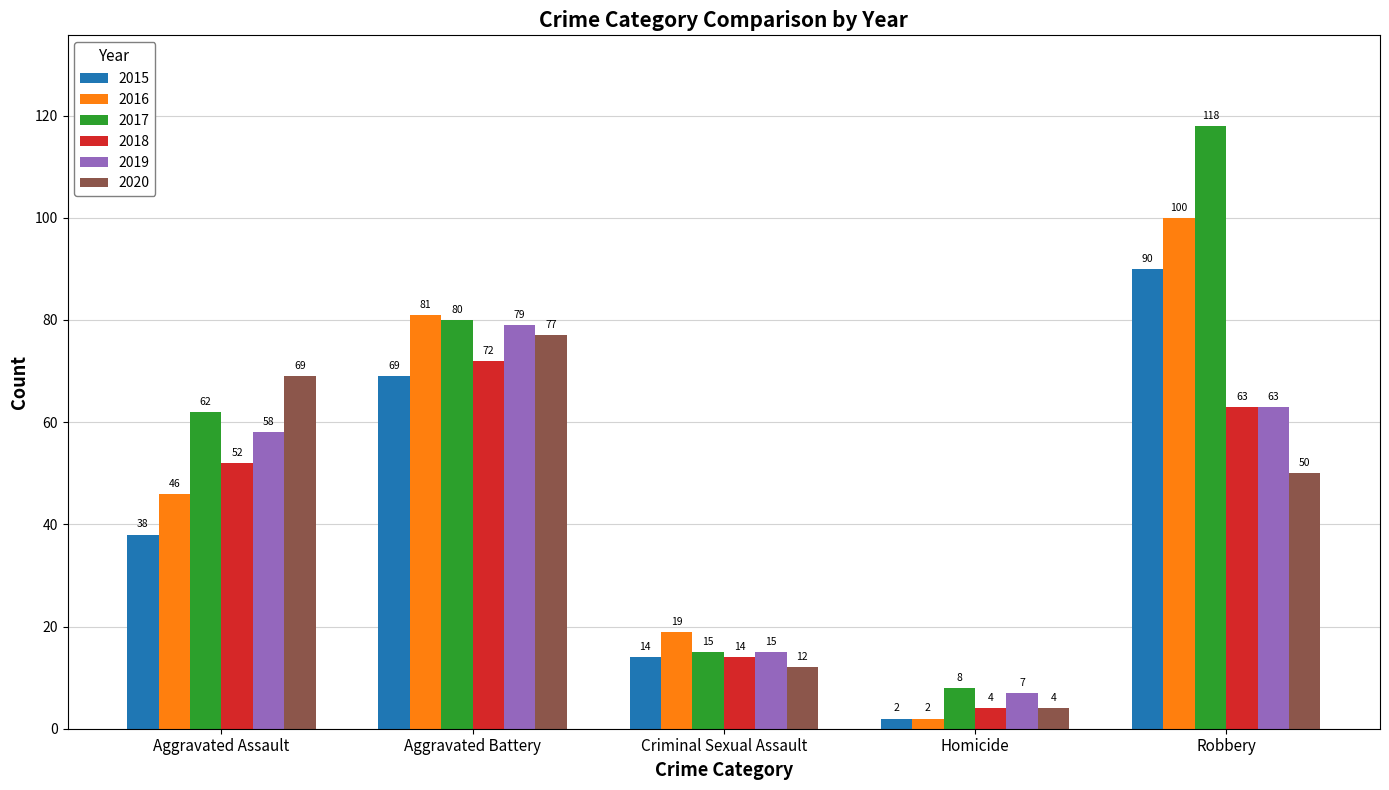

What is the label of the 1st bar from the right?

Robbery